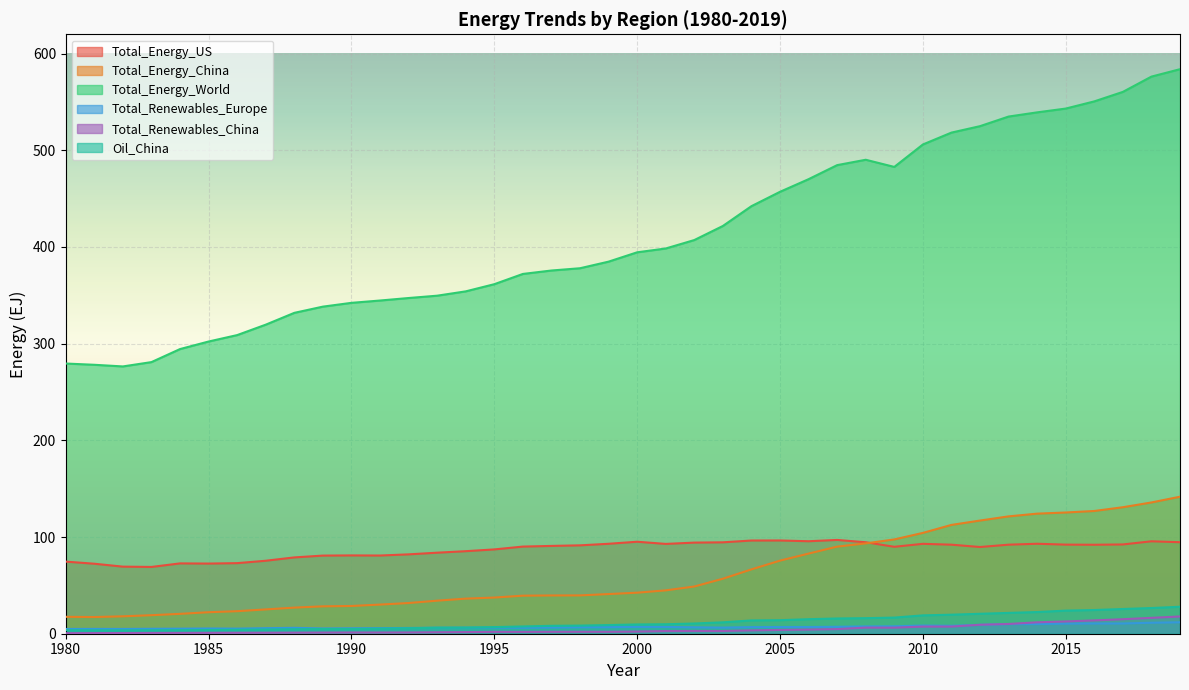

Which series has the largest total across all categories?

Total_Energy_World